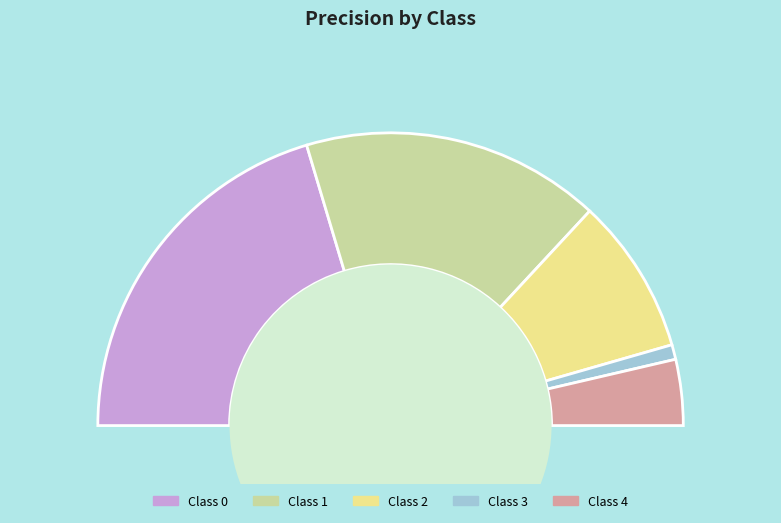

Count the number of slices in the pie.

5